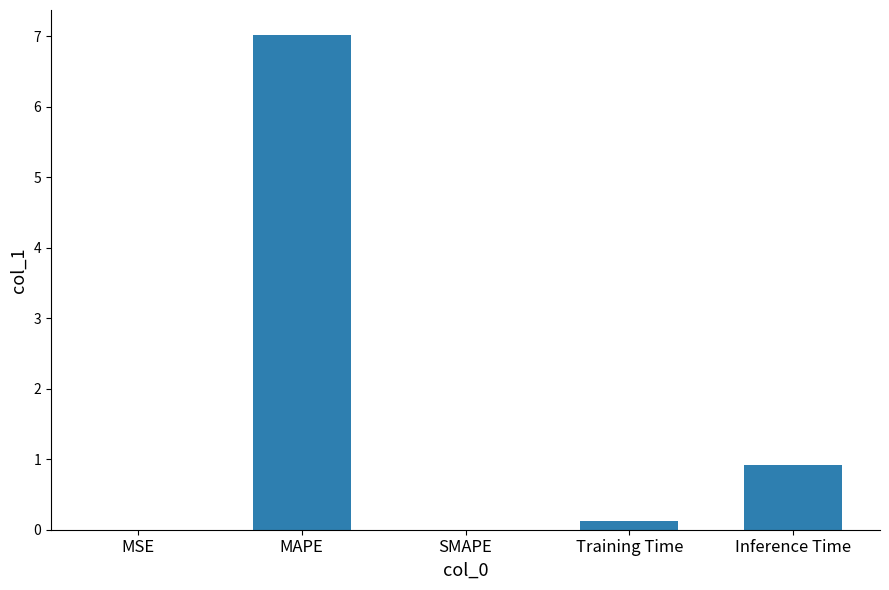

What is the sum of all values?

8.1